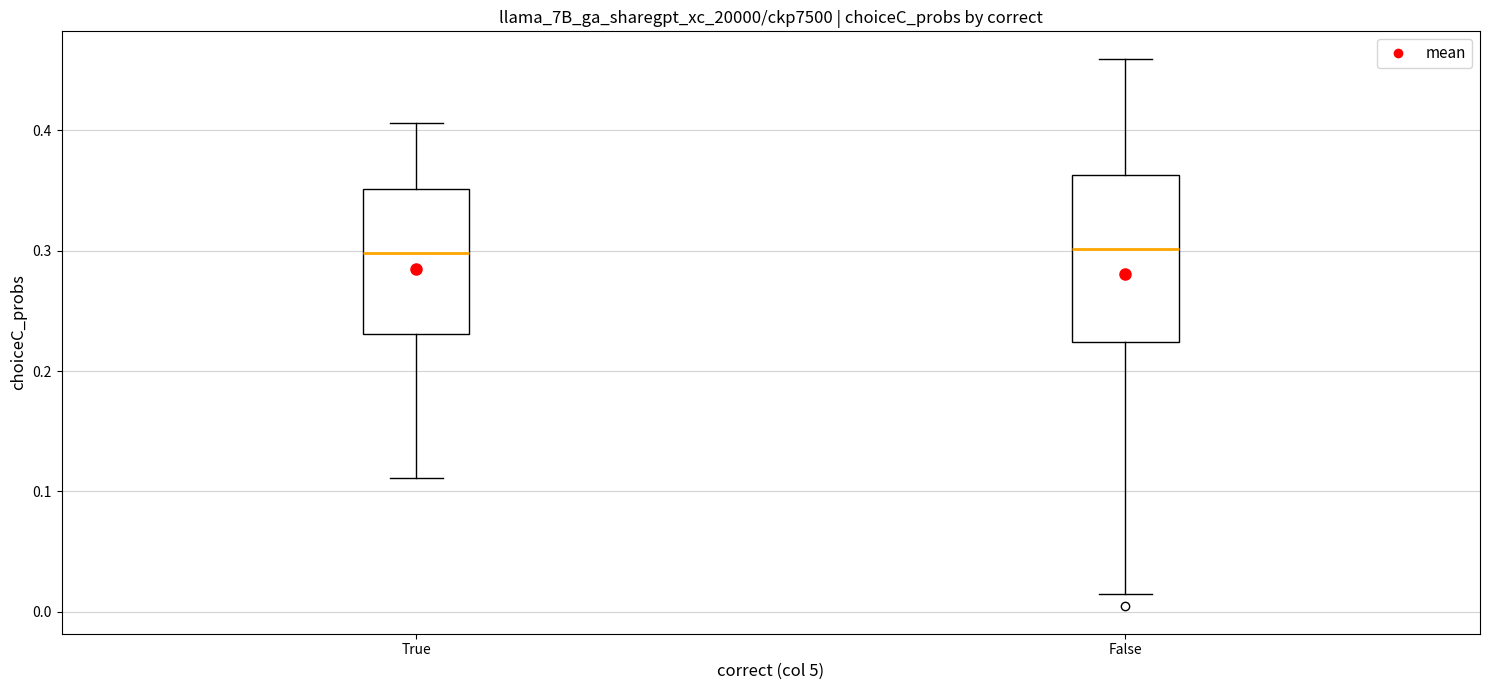

Where is the lower edge of the box for True on the y-axis? The values are not printed on the chart, so give them approximately, as read against the axis.

0.23